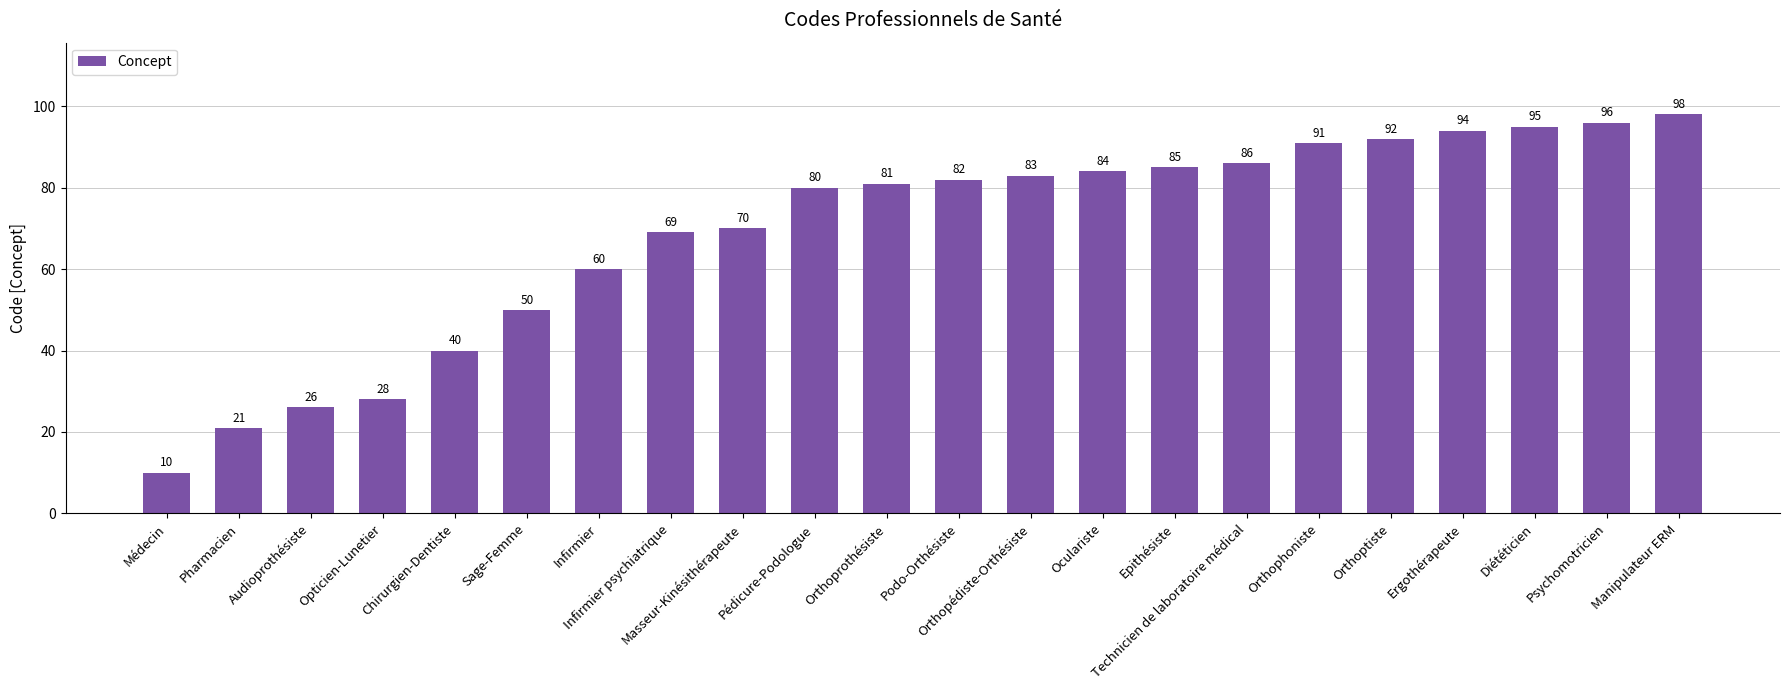

Reading left to right, transcribe all the data shown in this chart.

Médecin=10	Pharmacien=21	Audioprothésiste=26	Opticien-Lunetier=28	Chirurgien-Dentiste=40	Sage-Femme=50	Infirmier=60	Infirmier psychiatrique=69	Masseur-Kinésithérapeute=70	Pédicure-Podologue=80	Orthoprothésiste=81	Podo-Orthésiste=82	Orthopédiste-Orthésiste=83	Oculariste=84	Epithésiste=85	Technicien de laboratoire médical=86	Orthophoniste=91	Orthoptiste=92	Ergothérapeute=94	Diététicien=95	Psychomotricien=96	Manipulateur ERM=98